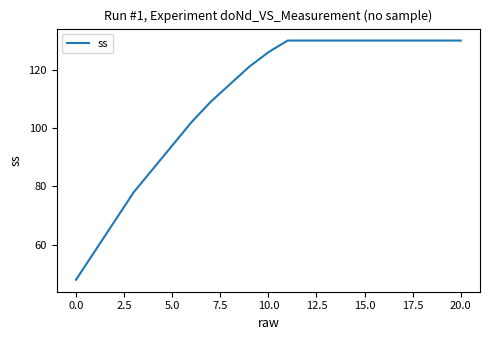

Count the number of data series in this chart.

1